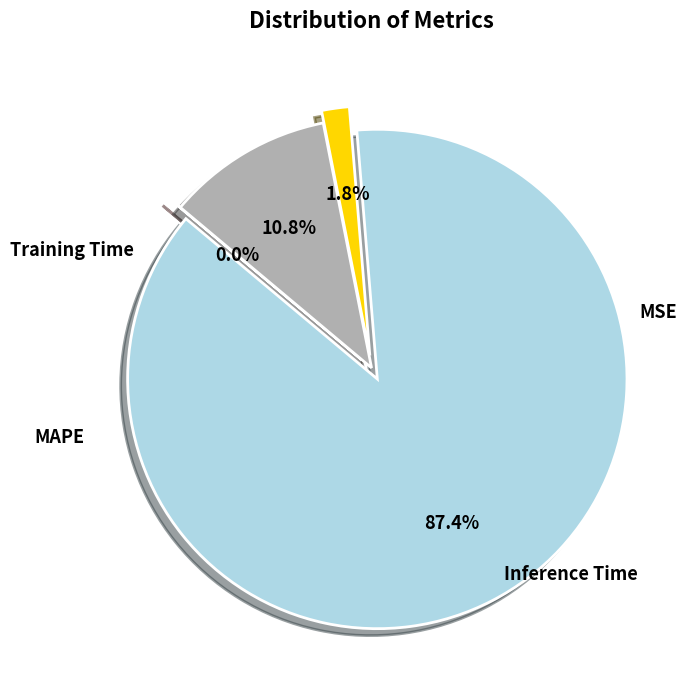

Does any single category account for the majority?

Yes